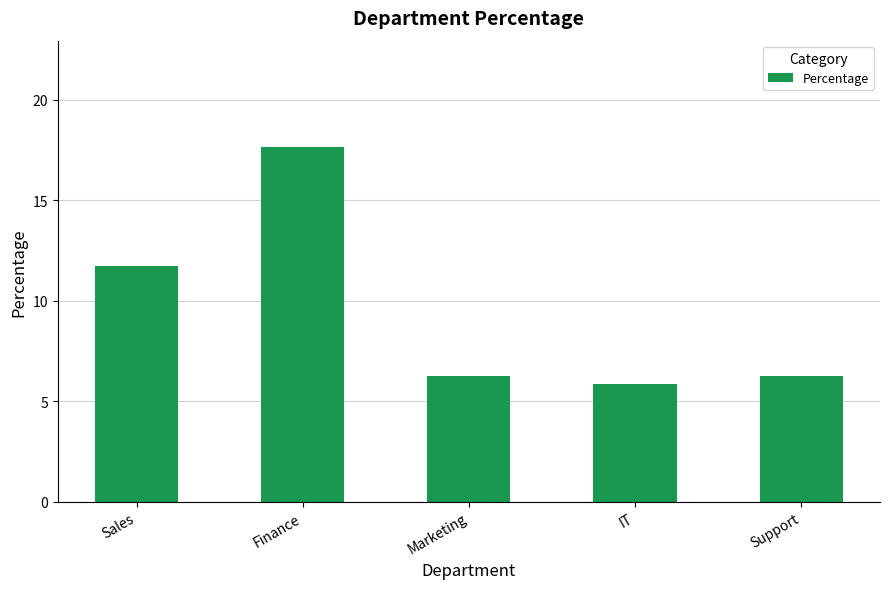

What is the label of the 5th bar from the left?

Support